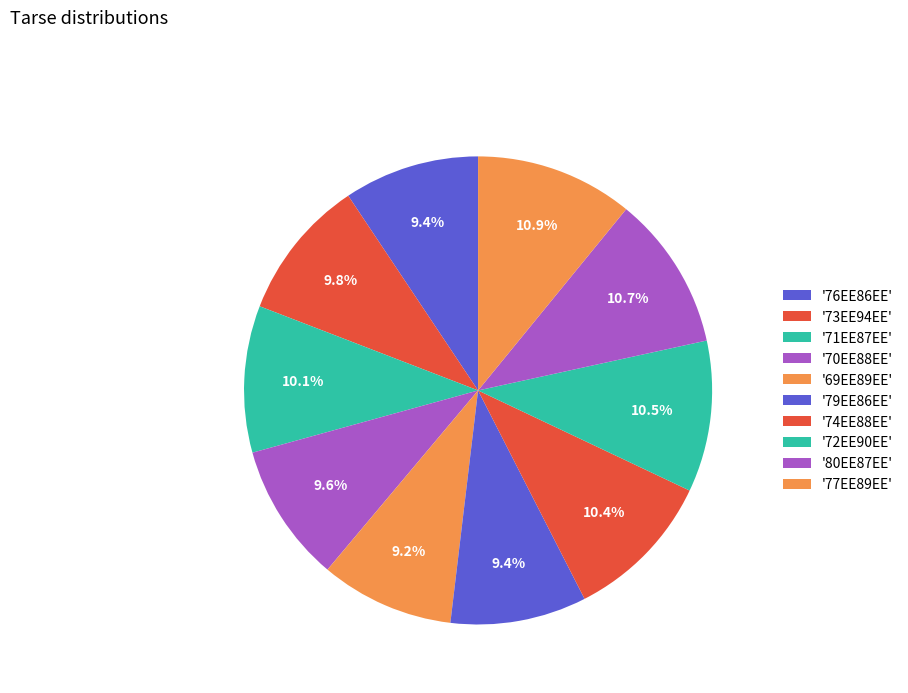

How many segments does this pie chart have?

10